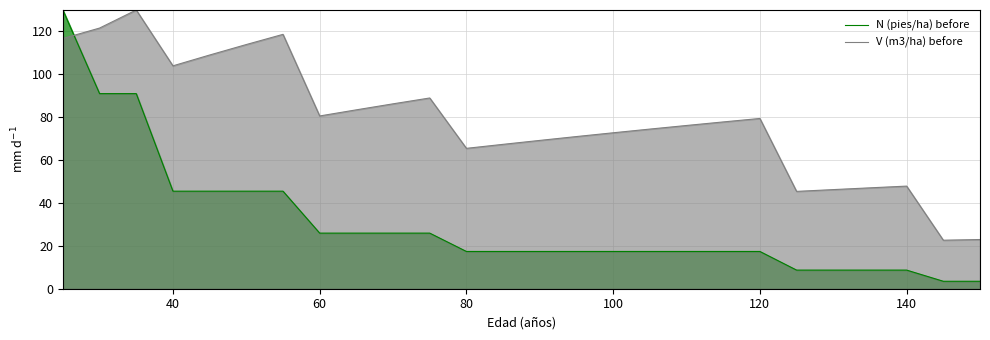

Which series has the widest spread of values?

N (pies/ha) before